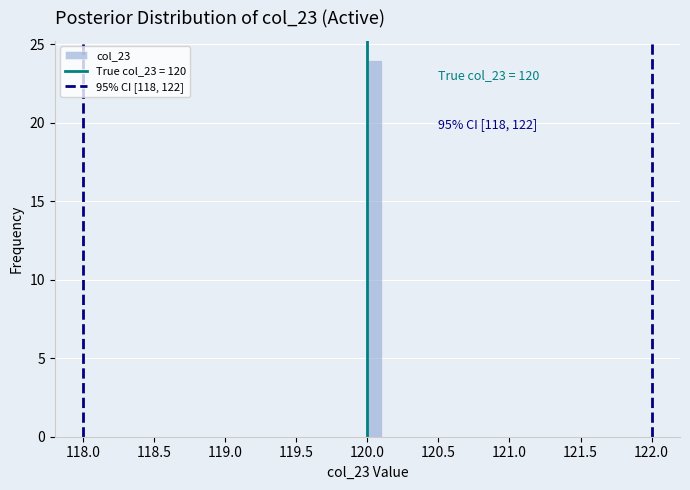

Read against the x-axis, roughly where is the centre of the tallest bar?

120.05